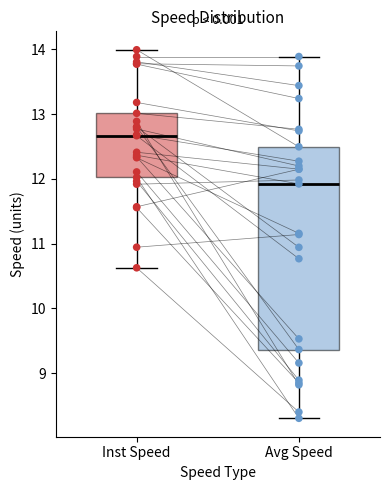

Which box has the lowest median line?

Avg Speed